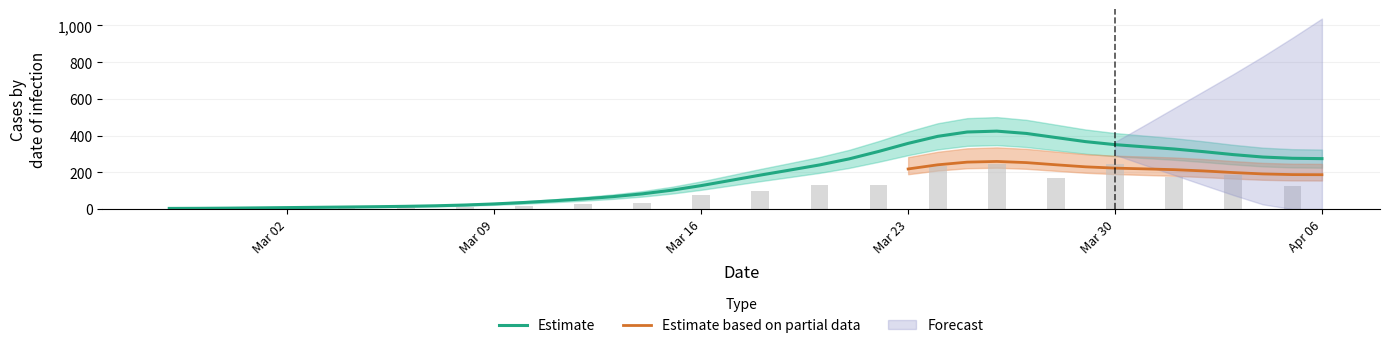

What is the label of the 15th bar from the left?

2020-03-12